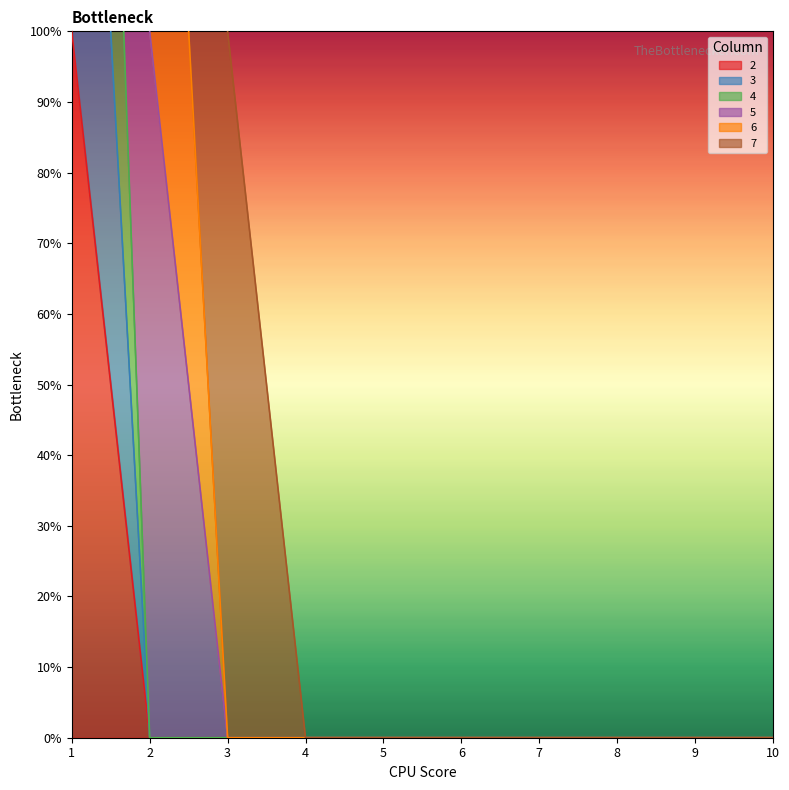

The value of 3 at 9 is -1. True or false?

False